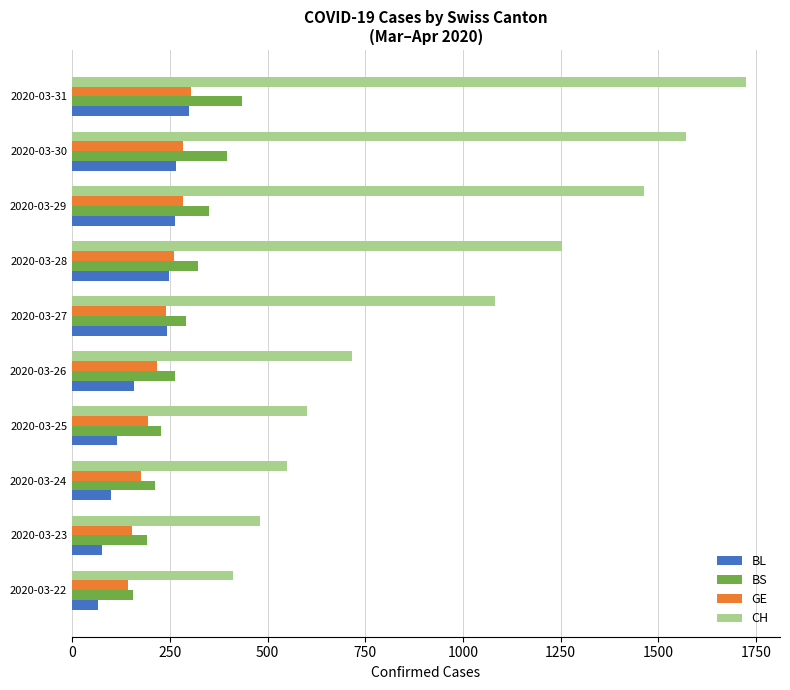

What is the average value of the CH series?

985